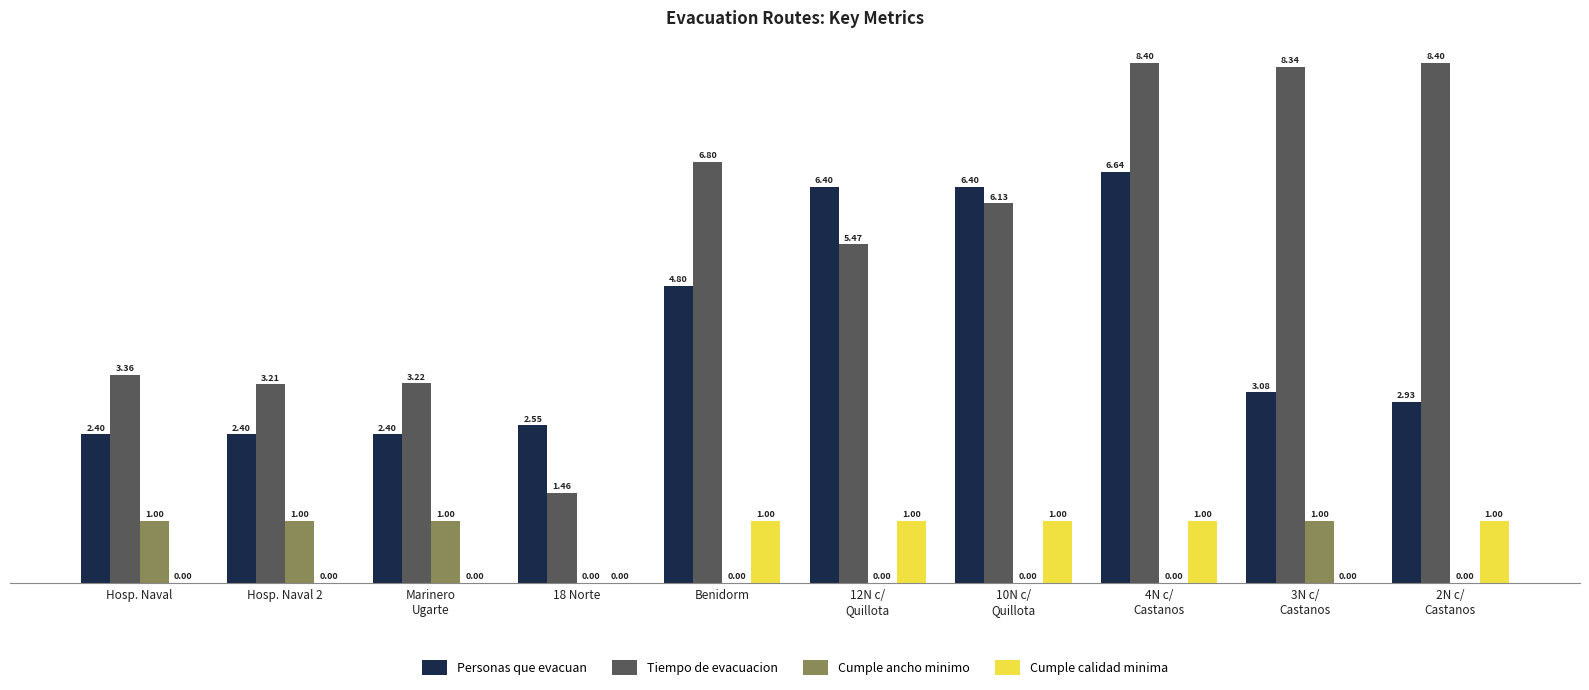

What is the sum of all Personas que evacuan values?

40.0